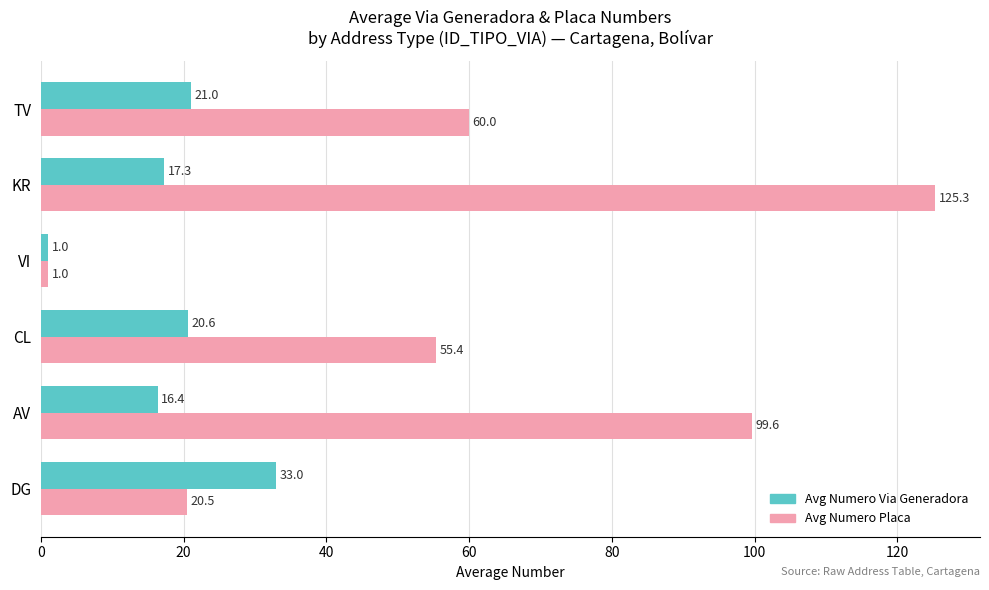

Read the Avg Numero Via Generadora value at CL.

20.6